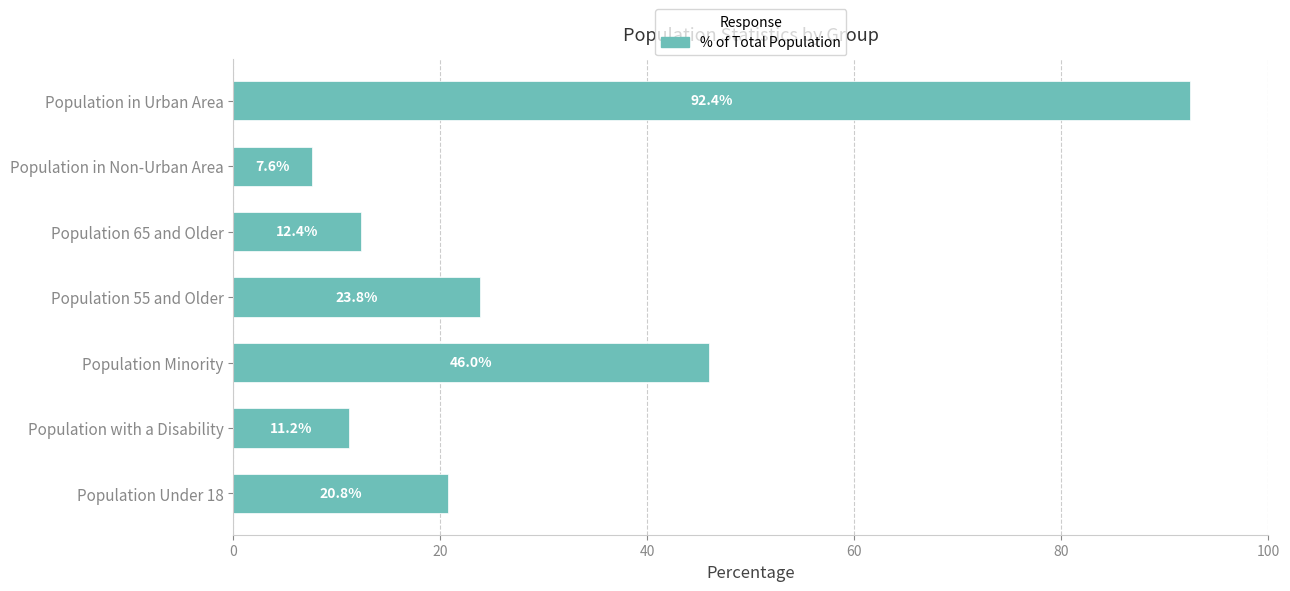

What is the difference between the values at Population with a Disability and Population 55 and Older?

12.6